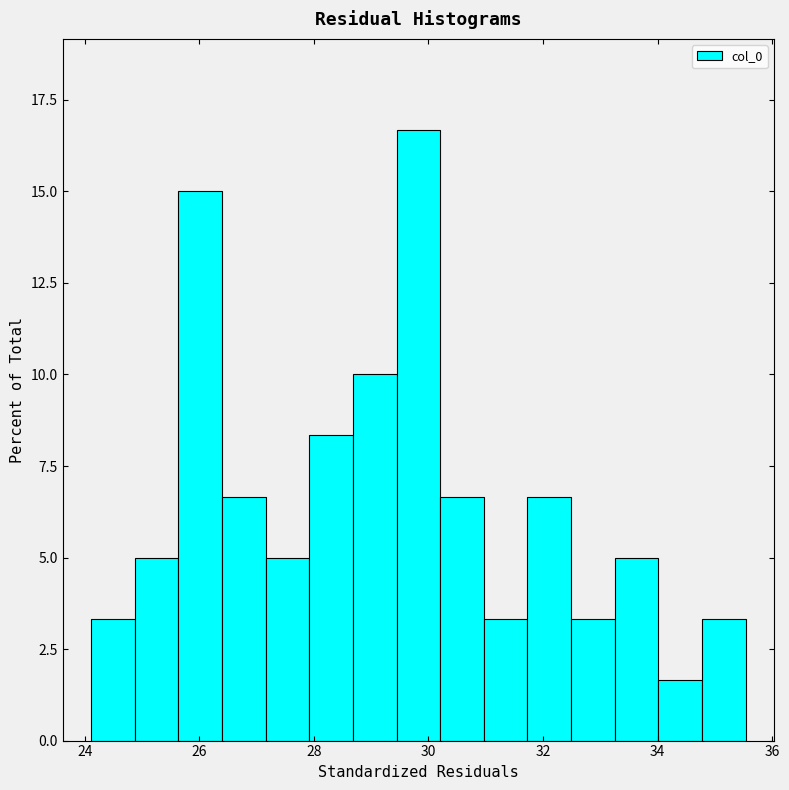

Read against the x-axis, roughly where is the centre of the tallest bar?

29.8